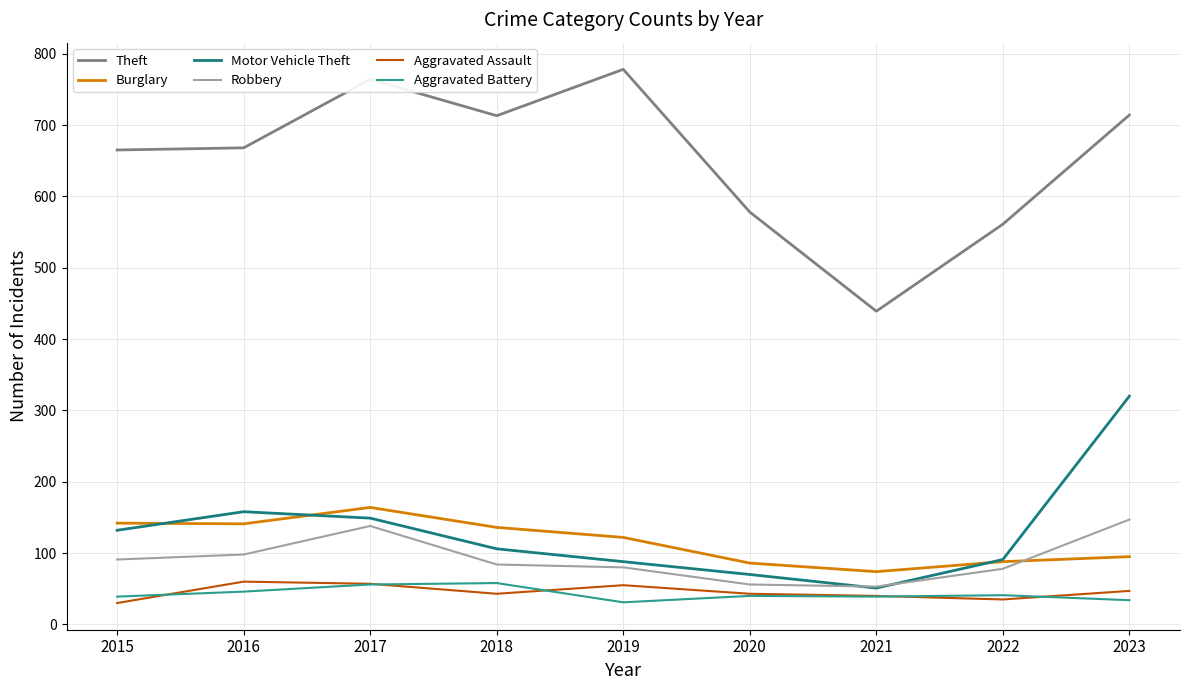

What is the spread (max minus min) of values at 2019?

747